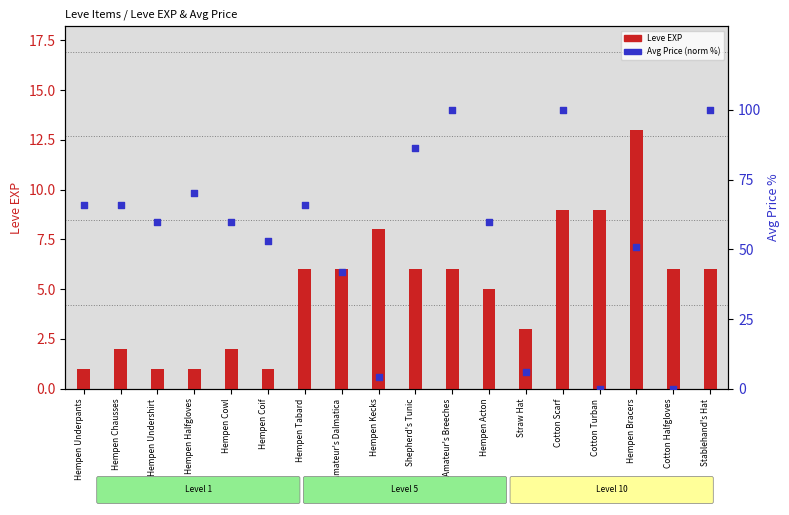

What are all the series names shown in the legend?

Leve EXP, Avg Price (norm %)